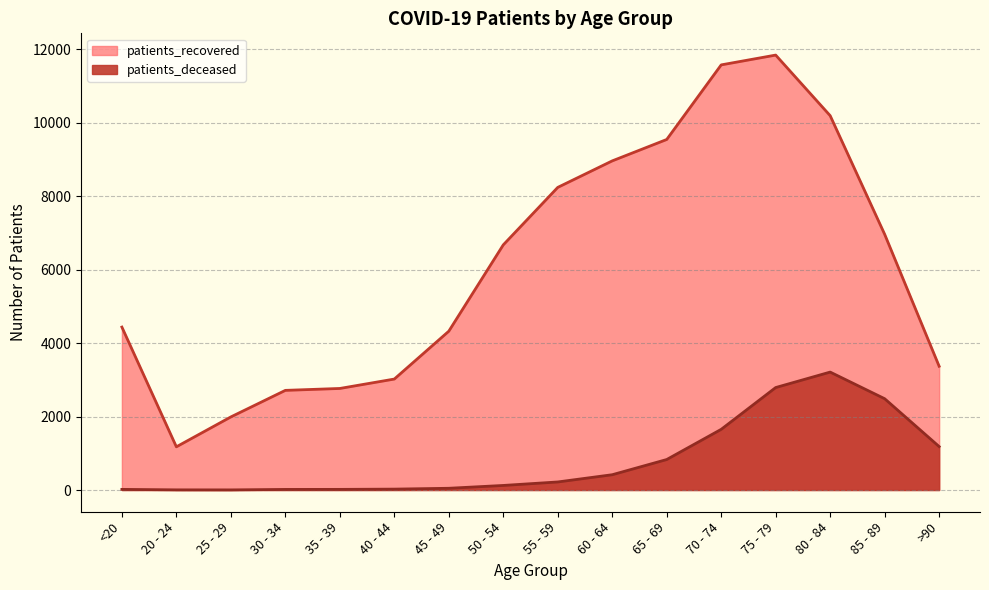

What is the spread (max minus min) of values at 70 - 74?

9924